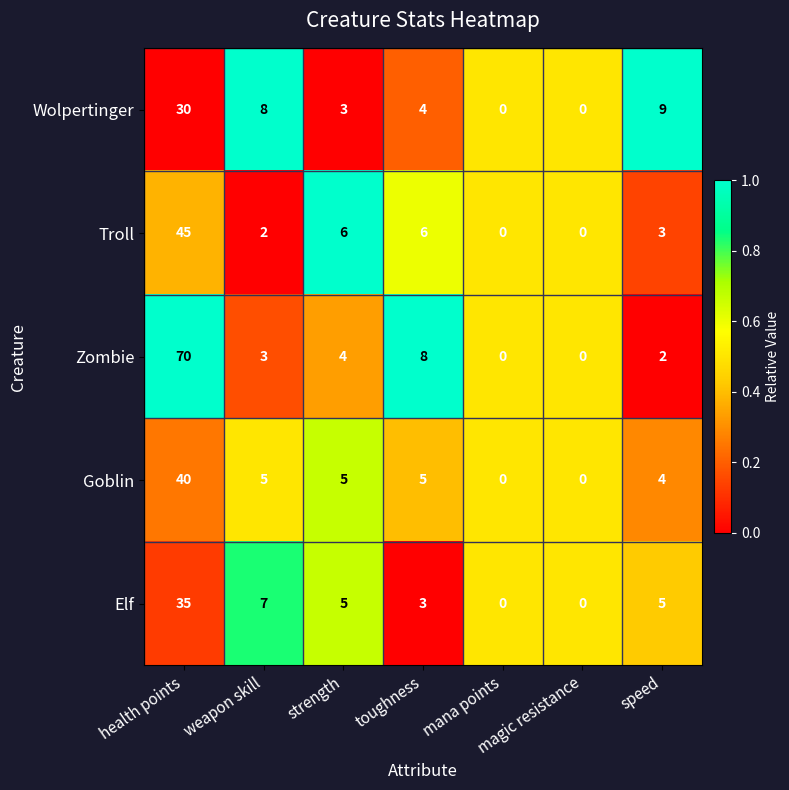

Read the Wolpertinger value at speed, to the nearest 10.

10